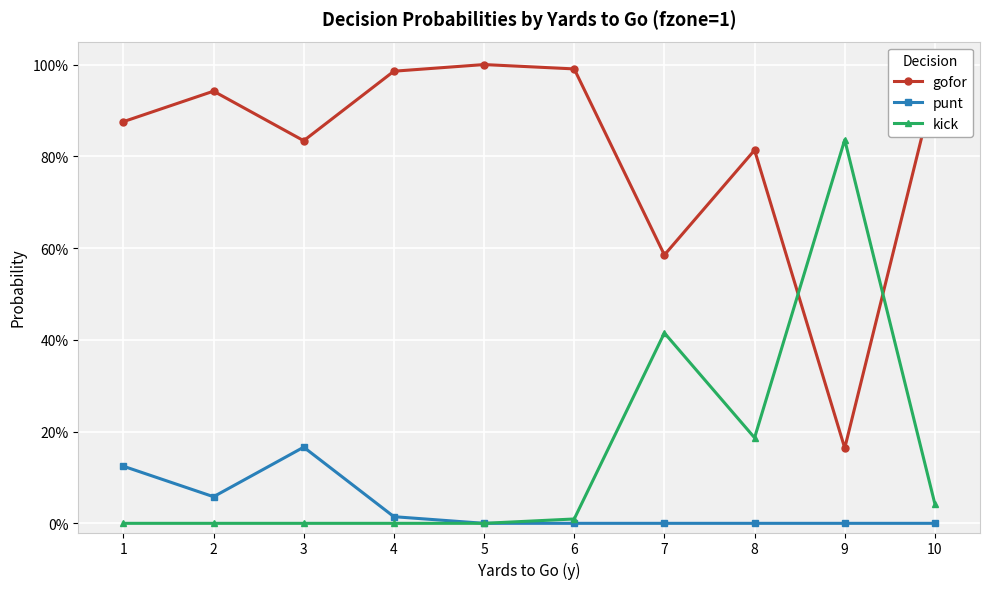

What is the total value across all series at 10?

1.0